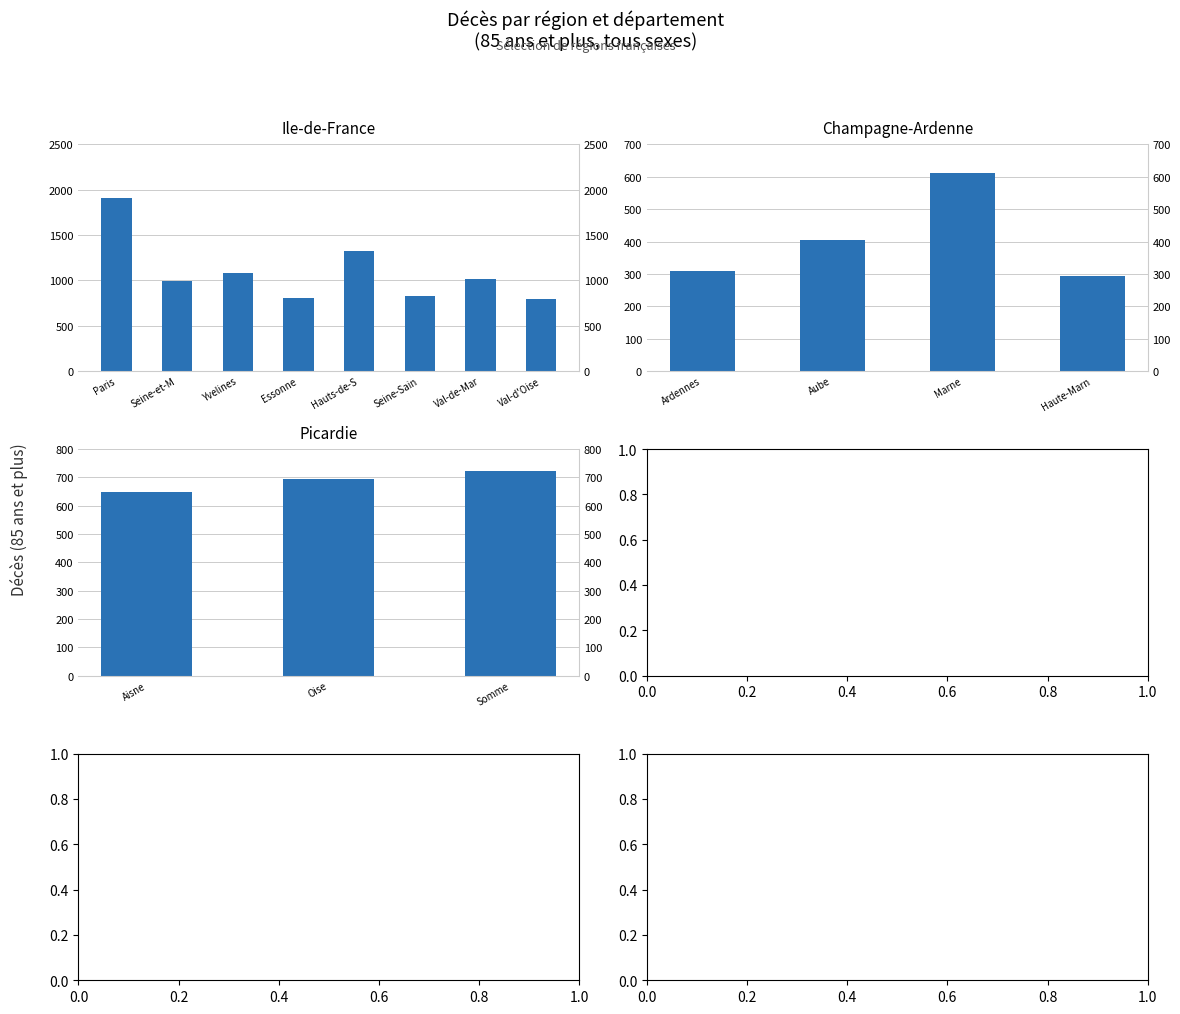

What is the value of the 3rd bar from the left?

724